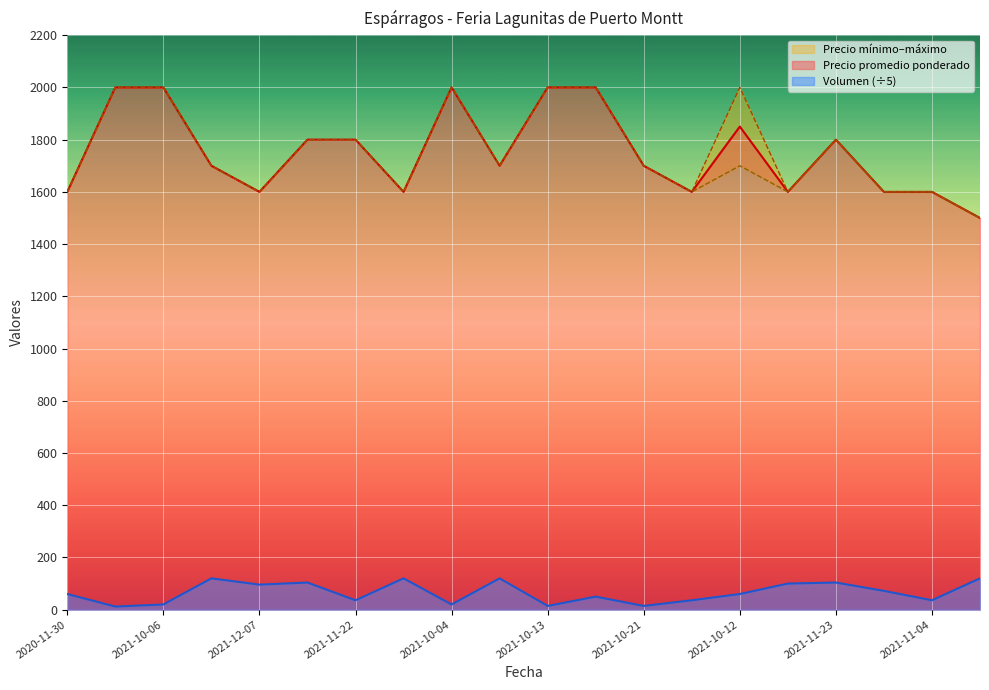

True or false: Precio minimo has a value of 757.8 at 2021-10-26.

False